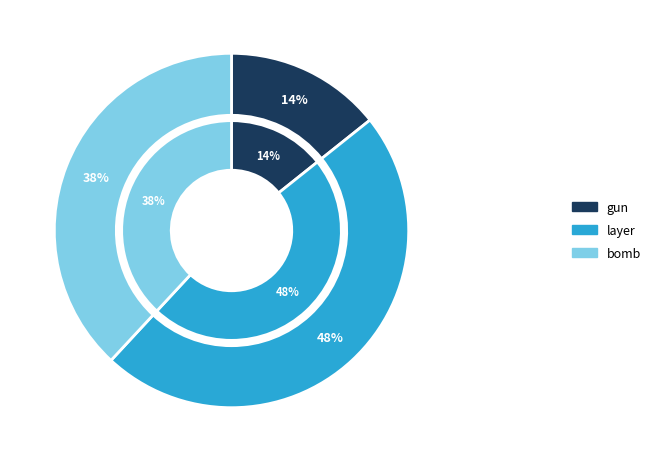

Is it true that layer is 48% of the pie?

True